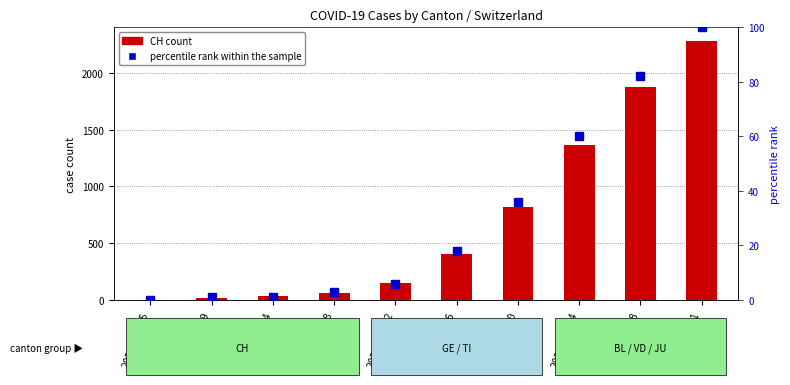

The CH (count) series shows 407 at 2020-03-16. True or false?

True